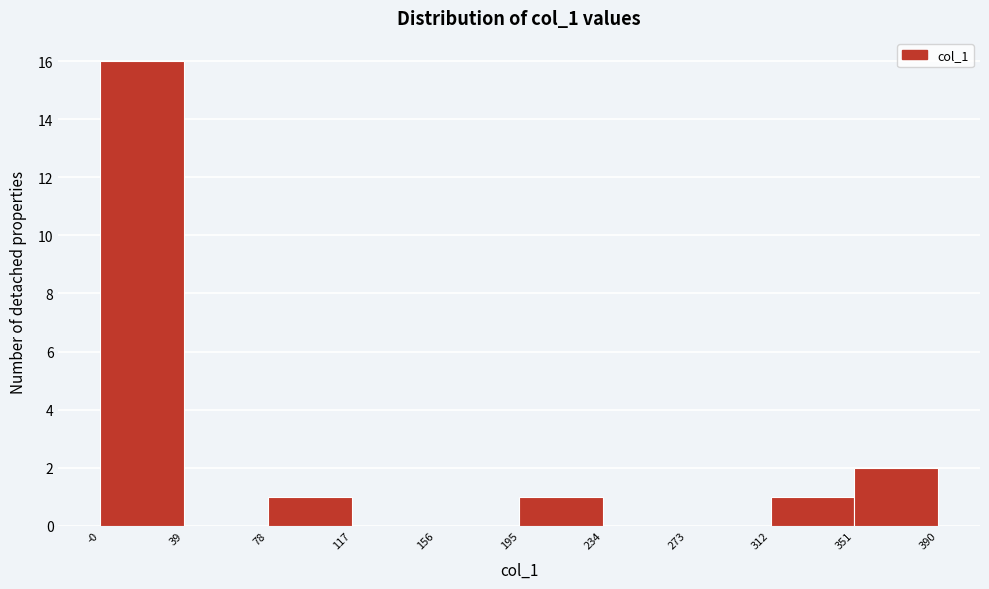

What is the height of the bar covering 312 to 351 on the x-axis? The values are not printed on the chart, so give them approximately, as read against the axis.

1